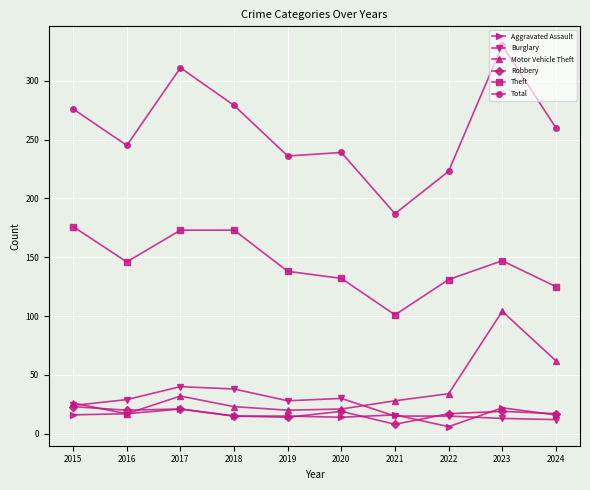

What is the spread (max minus min) of values at 2020?

225